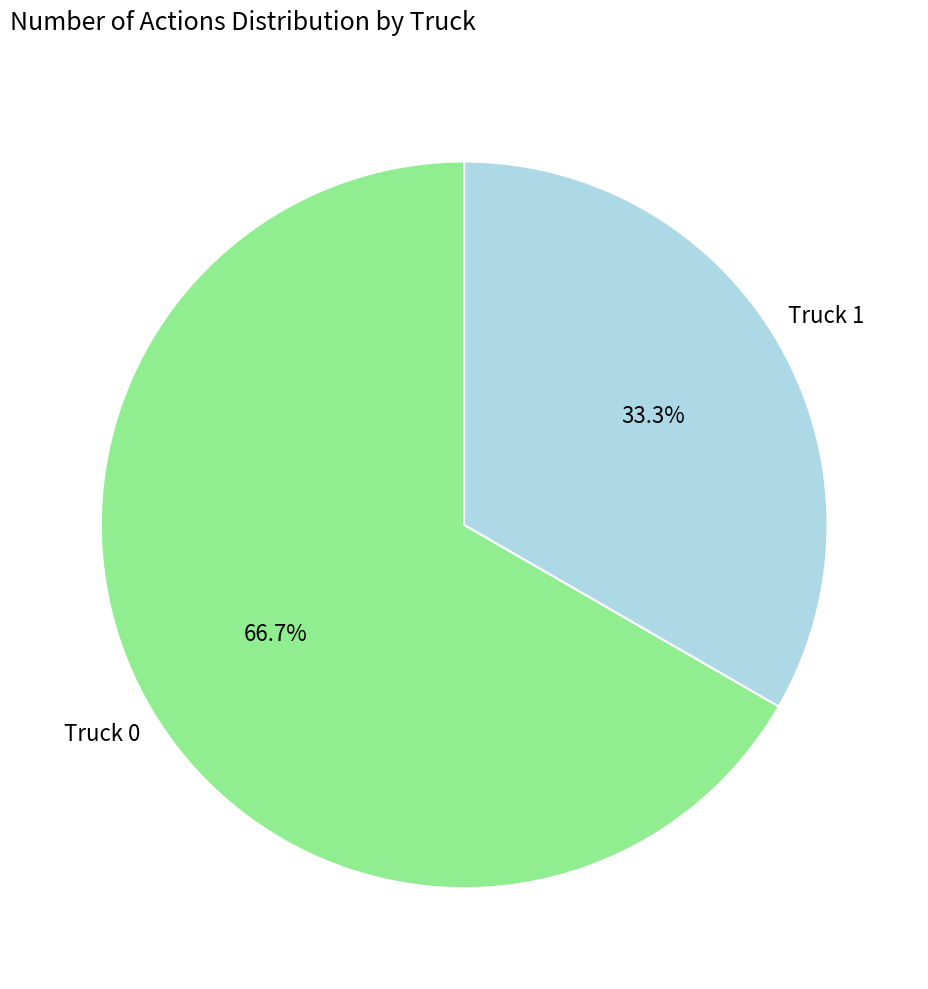

Does any single category account for the majority?

Yes